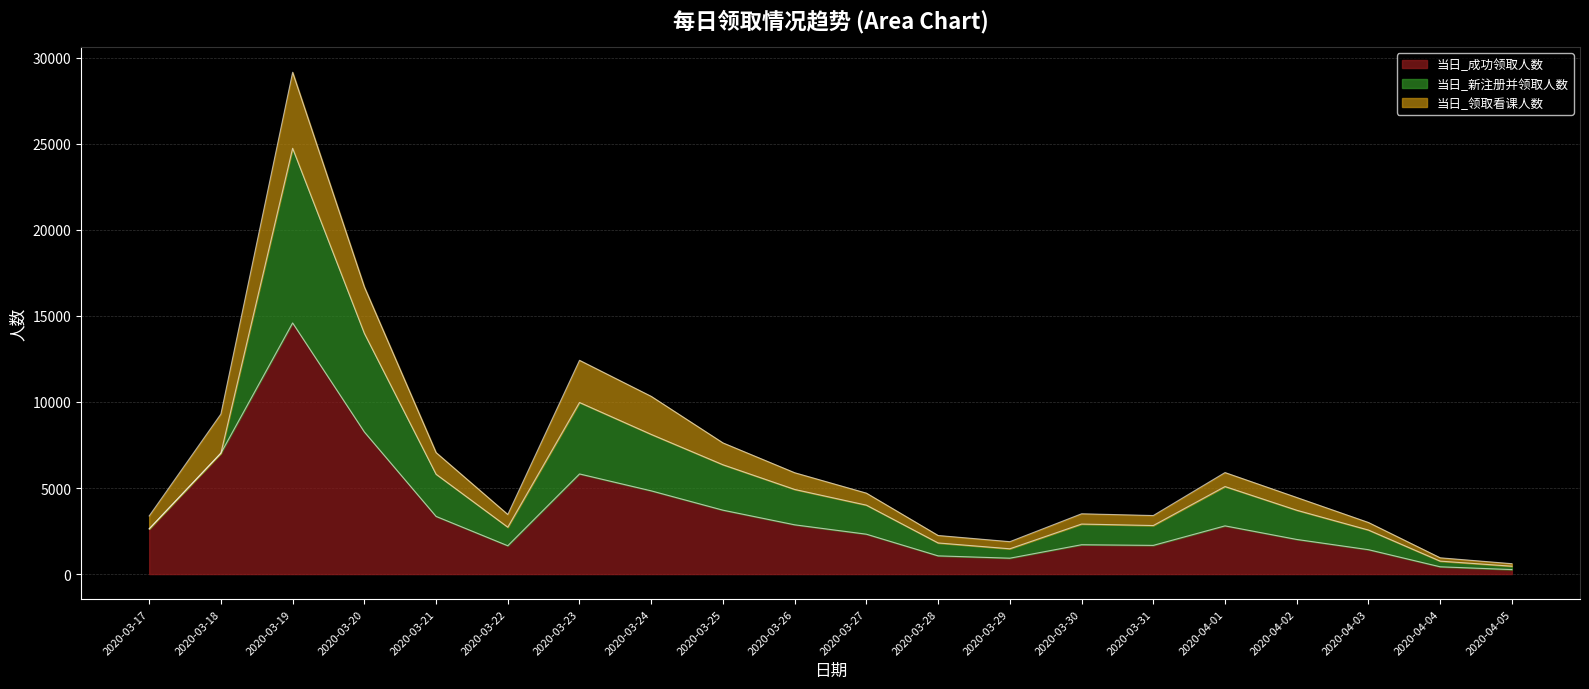

How many data points does each series have?

20